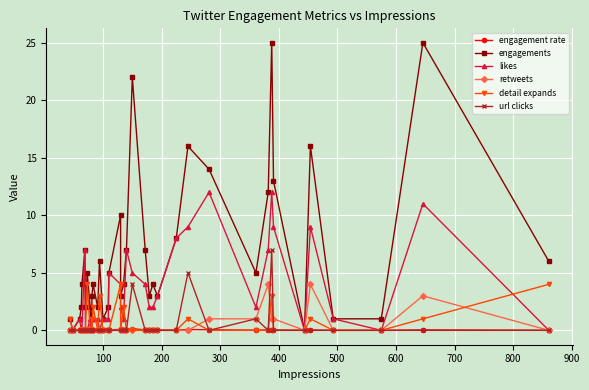

The value of engagement rate at 18 is 0.0. True or false?

False